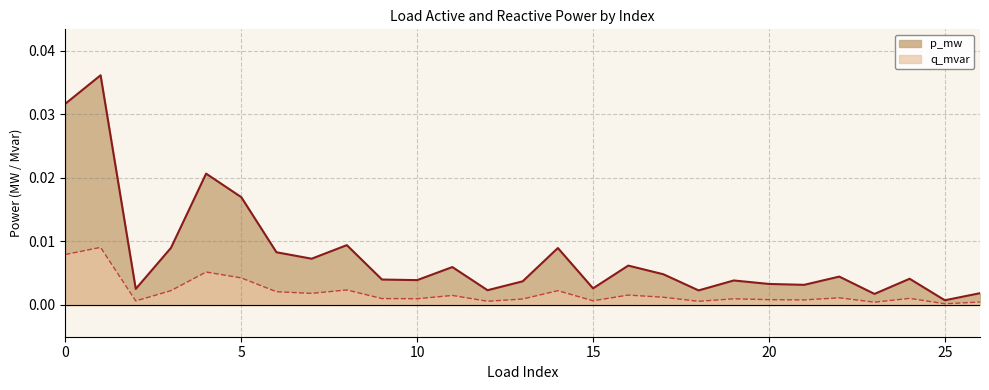

Which series has the largest range (max minus min)?

p_mw